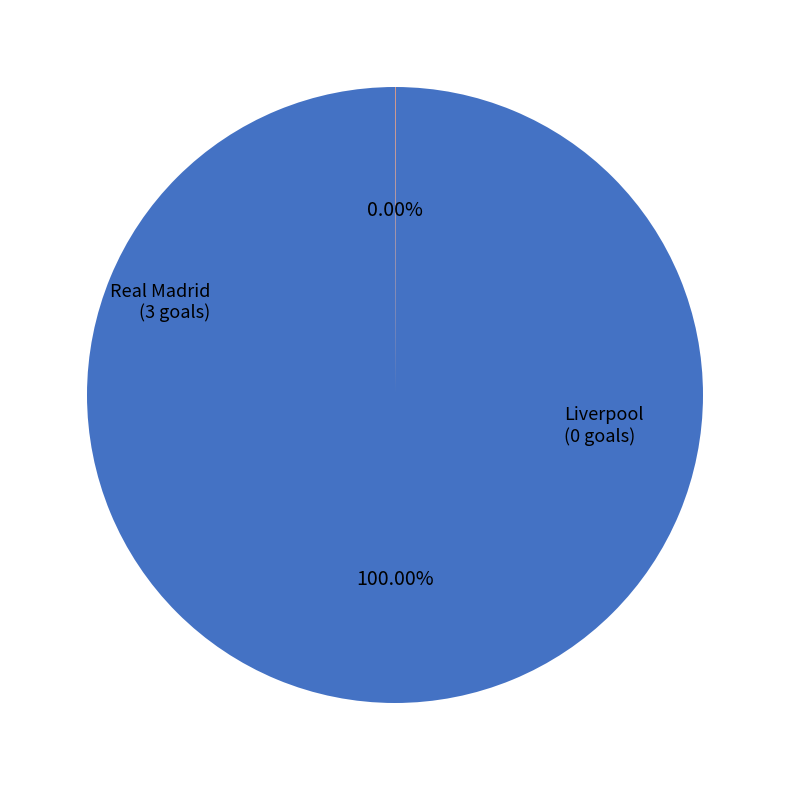

Is there any slice that represents more than half of the pie?

Yes